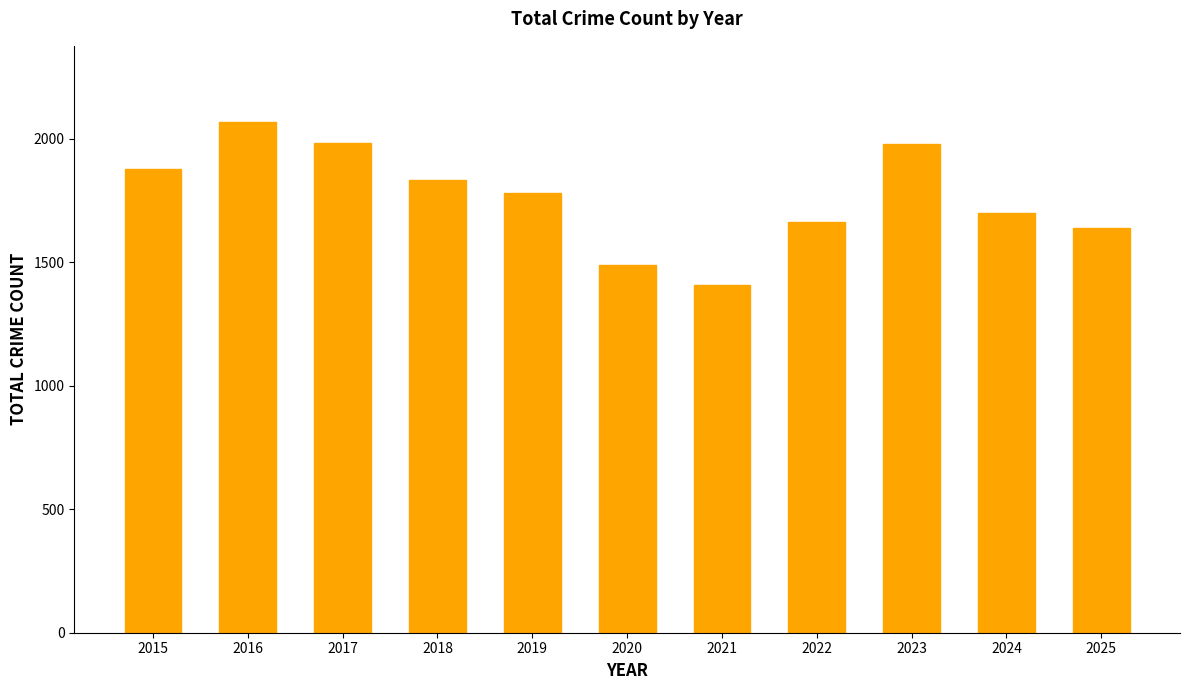

How many distinct data groups are displayed?

1